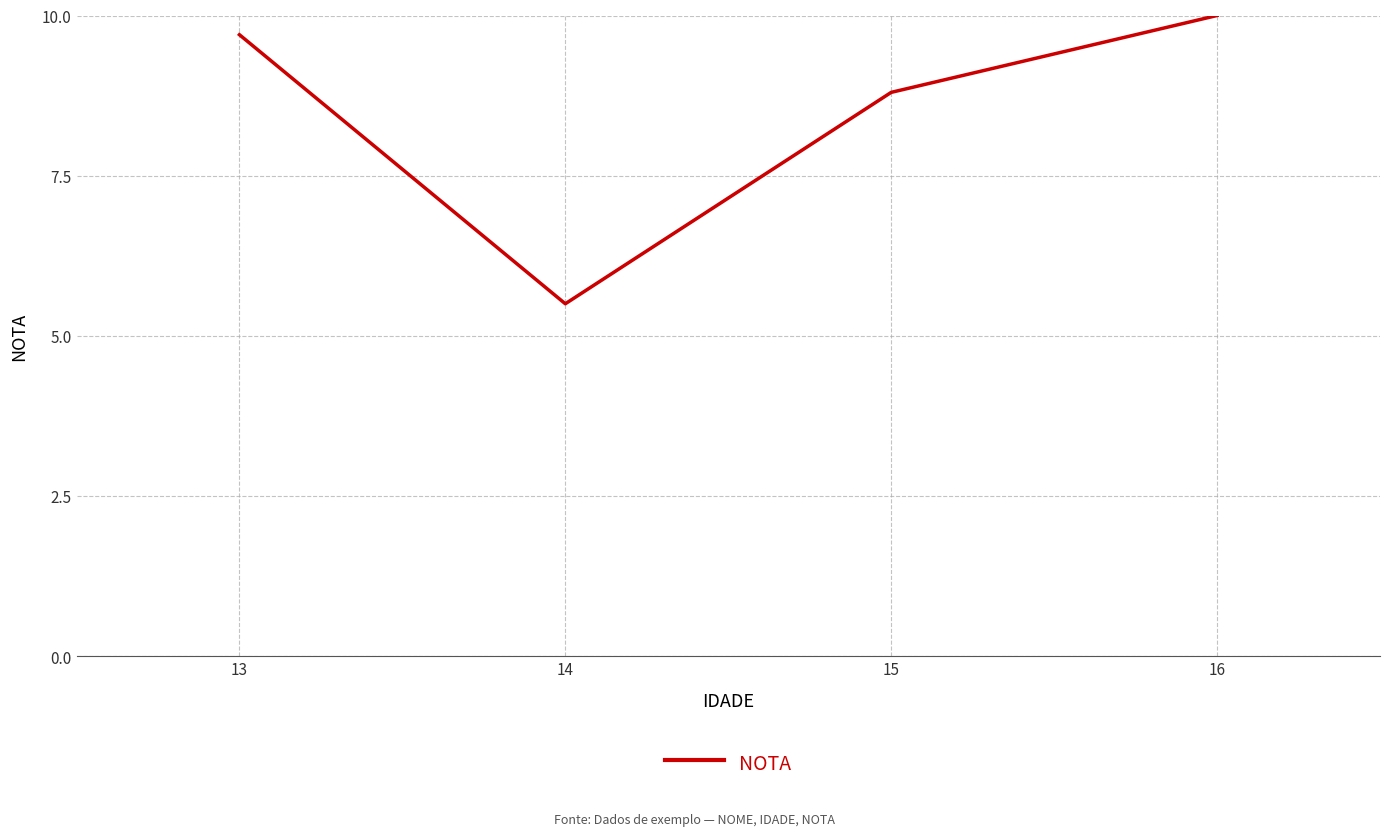

The value at 14 is 3.8. True or false?

False